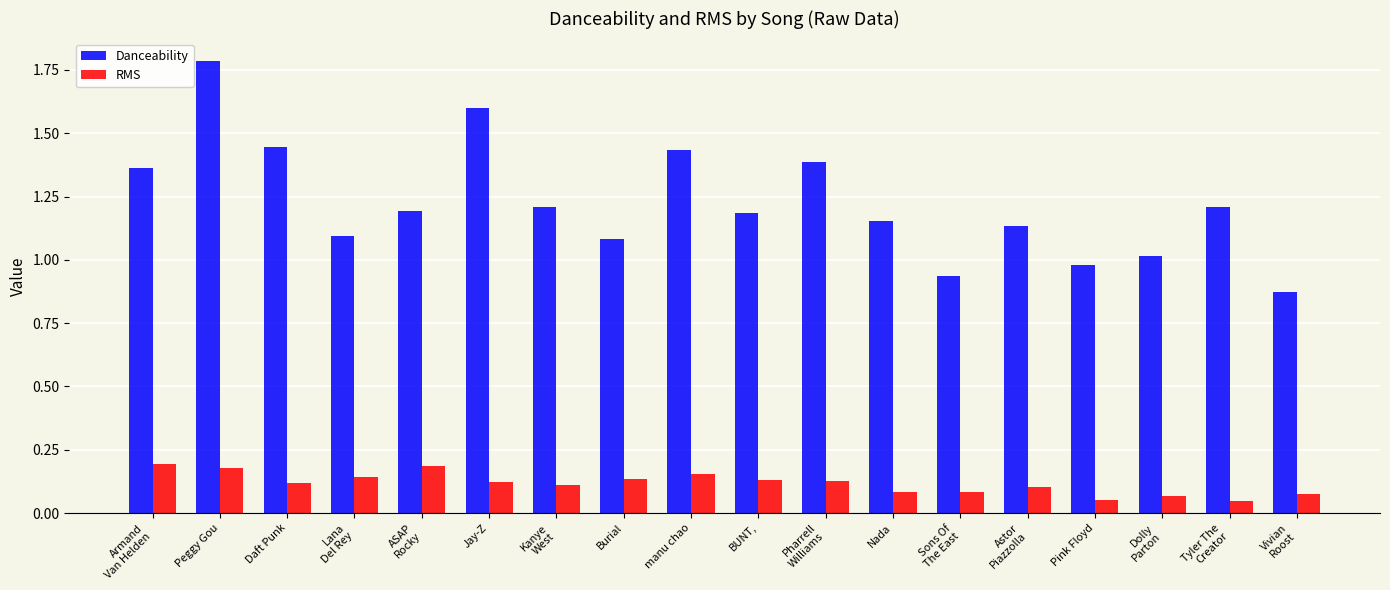

At BUNT,, list the series in order from smallest to largest.

RMS, Danceability